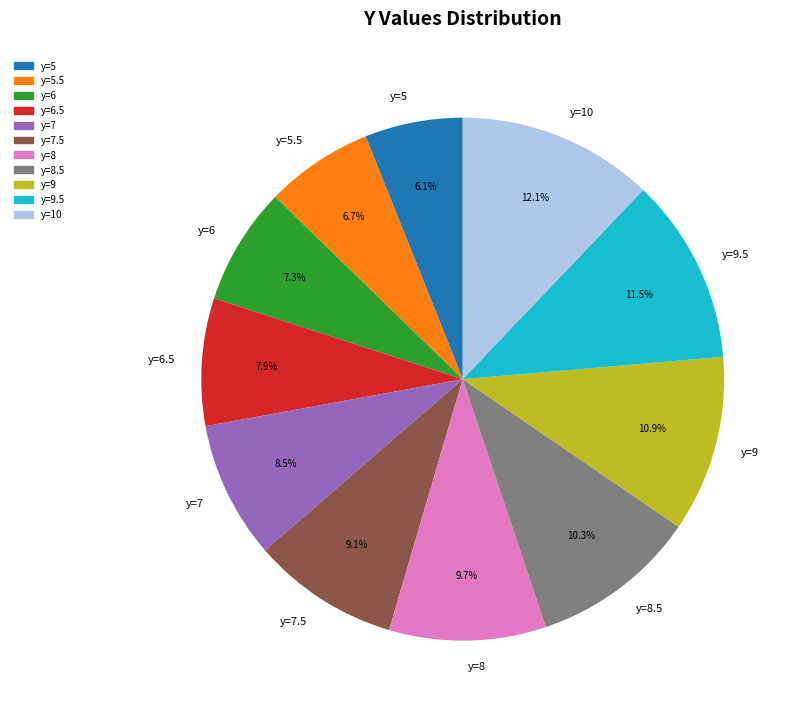

Rank the categories by value from highest to lowest.

y=10, y=9.5, y=9, y=8.5, y=8, y=7.5, y=7, y=6.5, y=6, y=5.5, y=5